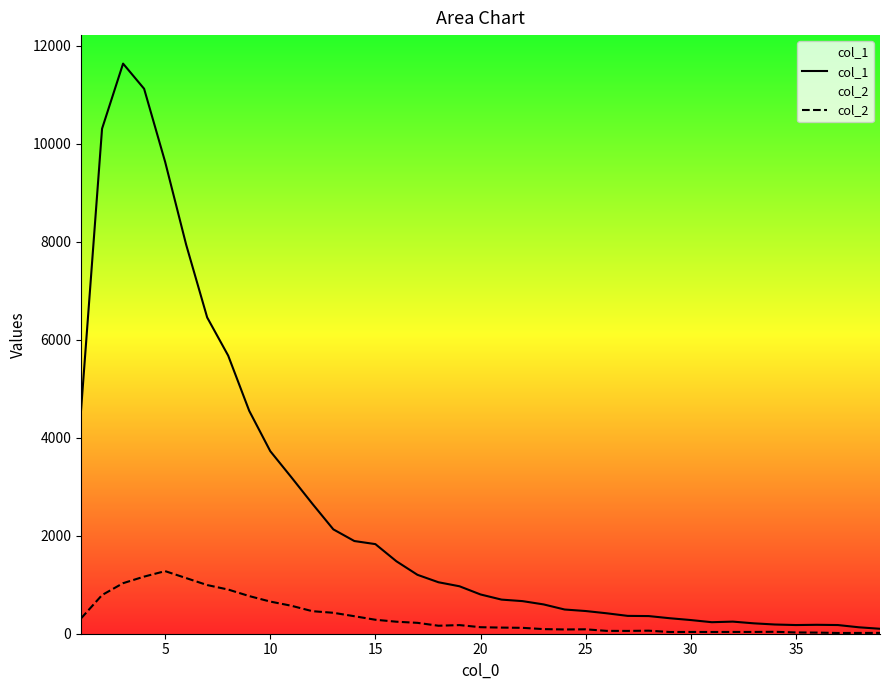

List the series in order of their peak value, lowest first.

col_2, col_1